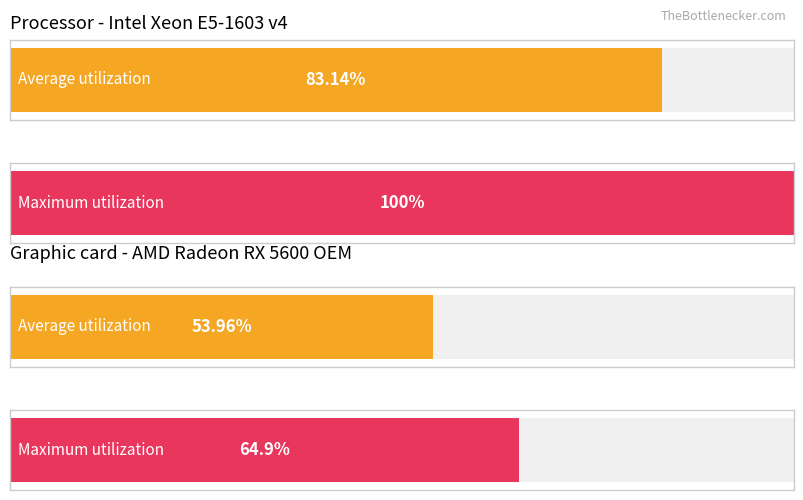

How many categories are shown in the chart?

4